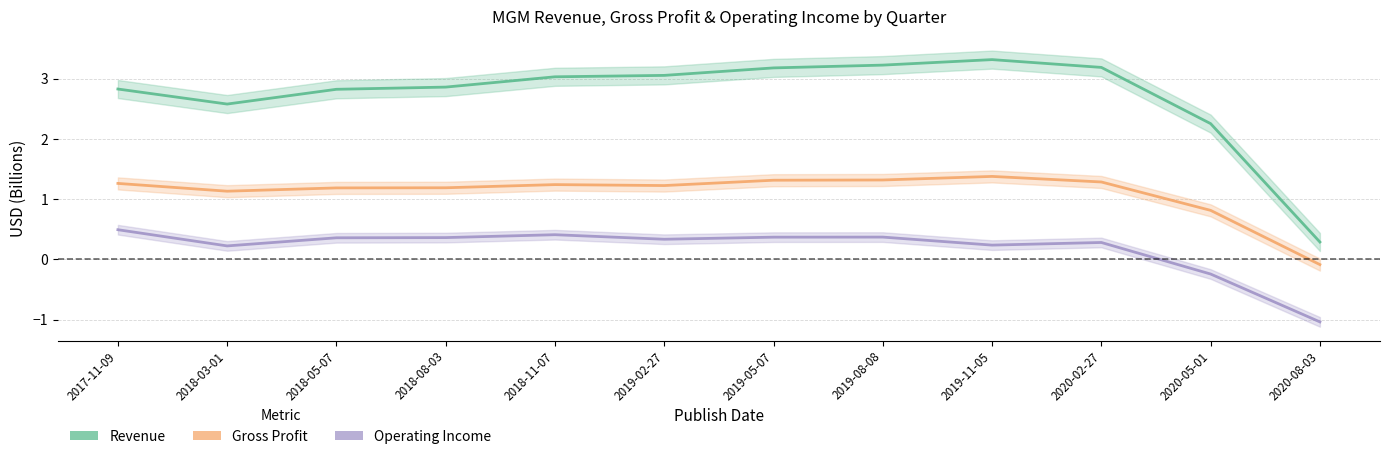

The value of Operating Income at 2020-05-01 is -0.4. True or false?

False